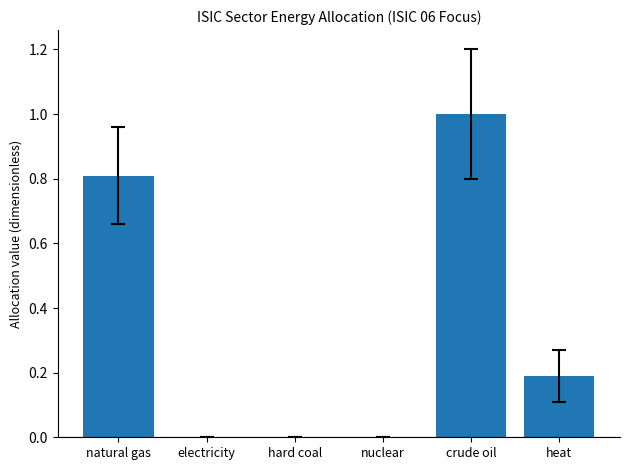

Count the number of categories in the chart.

6